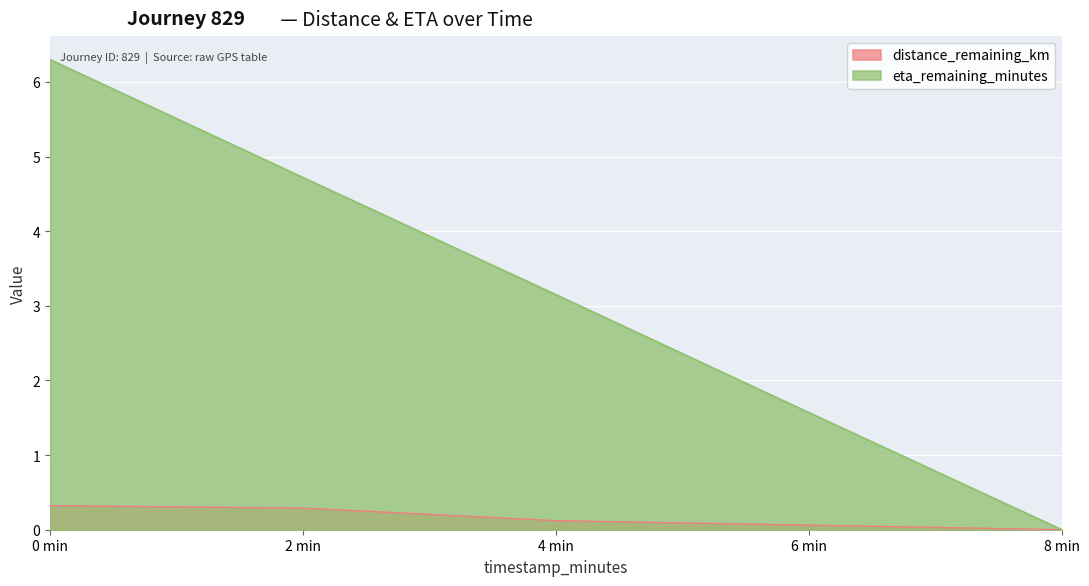

Which series has the largest total across all categories?

eta_remaining_minutes